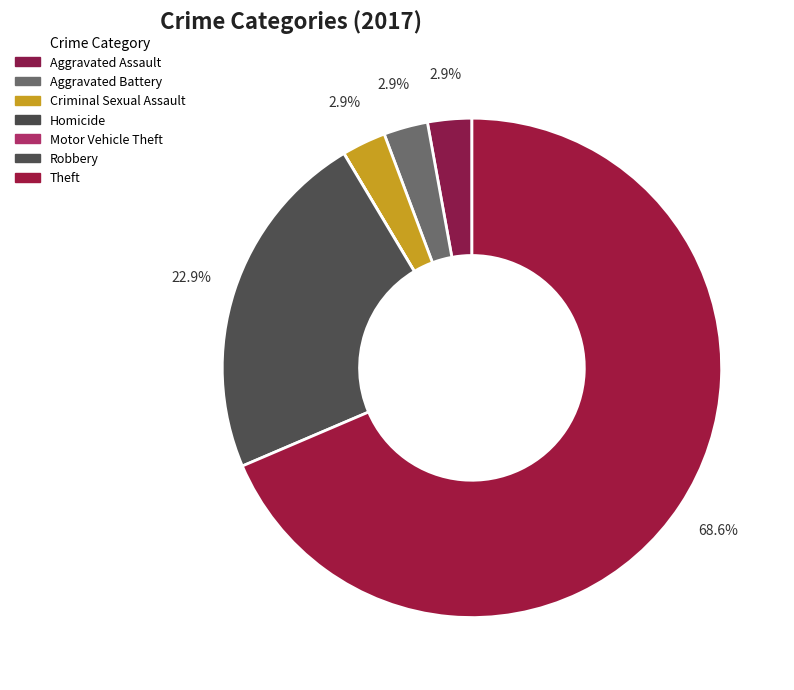

Which has a higher value, Aggravated Assault or Motor Vehicle Theft?

Aggravated Assault